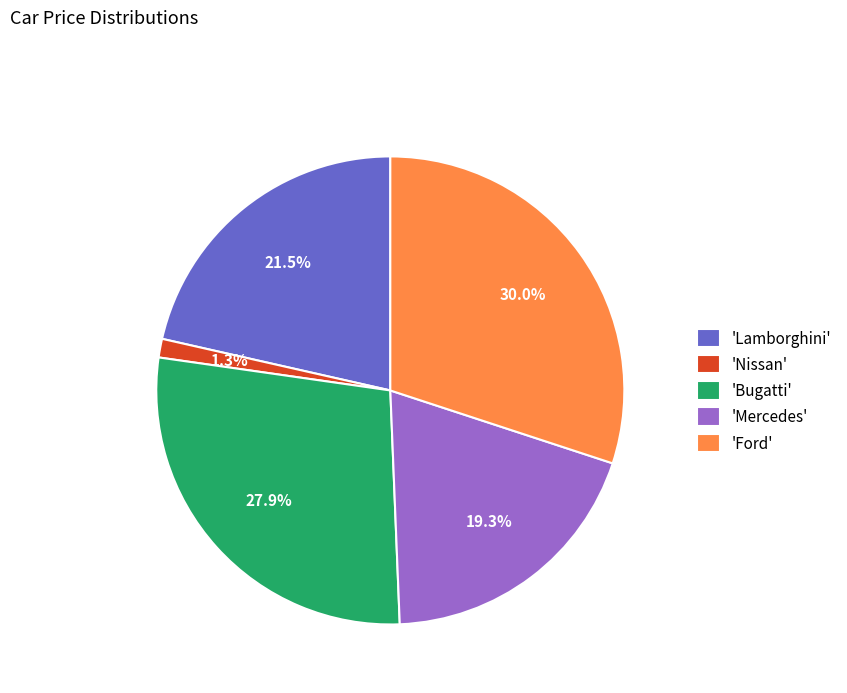

Does 'Nissan' represent more than half of the total?

No